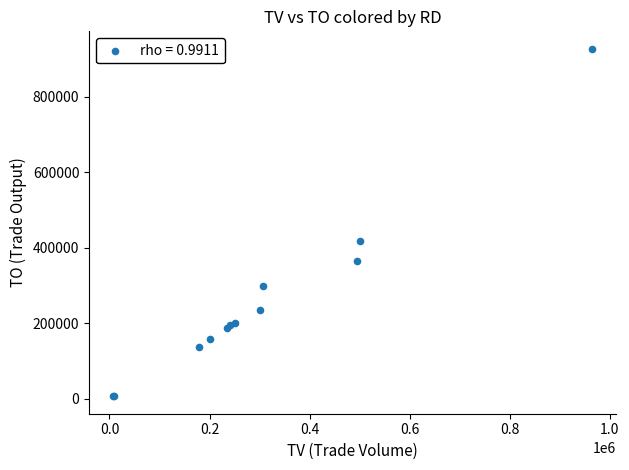

What Y value in the scatter plot is closest to 466645?

418800